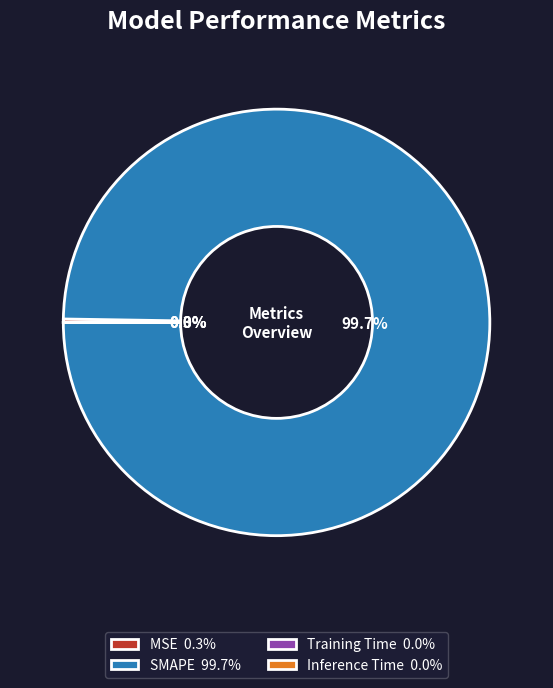

Does any single category account for the majority?

Yes